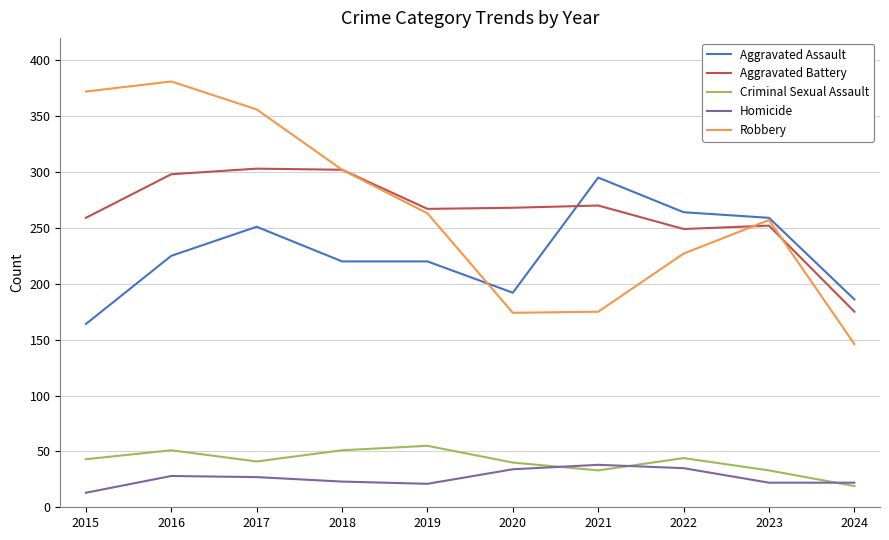

What is the greatest value displayed?

381